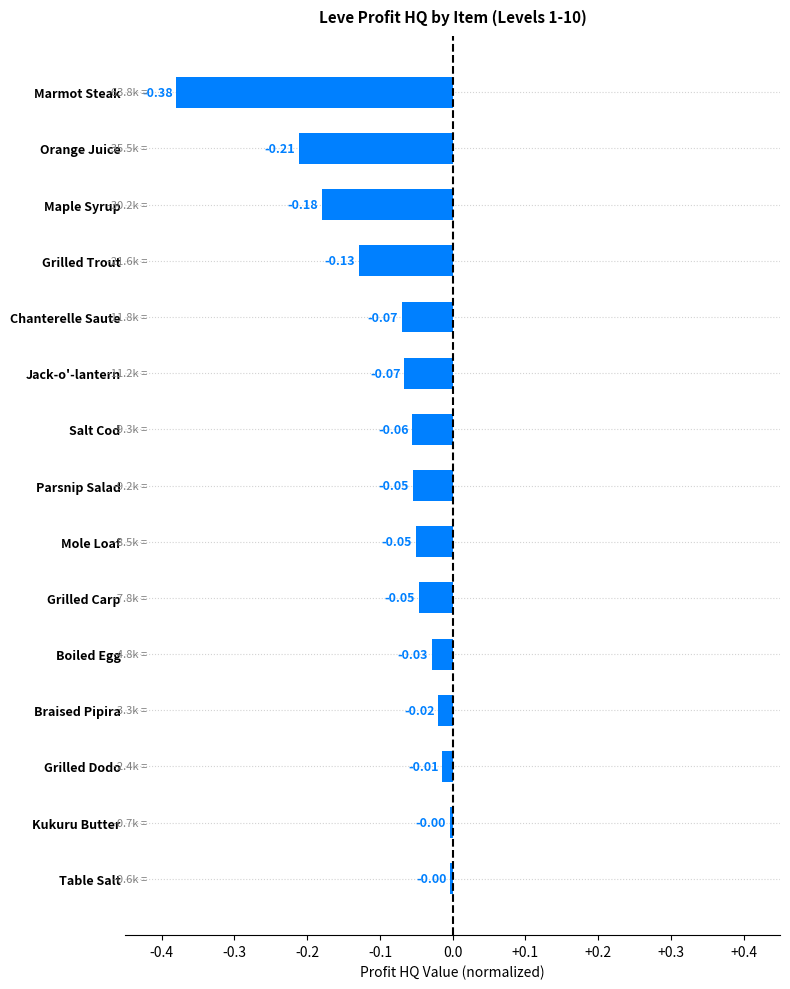

What is the label of the 12th bar from the bottom?

Grilled Trout